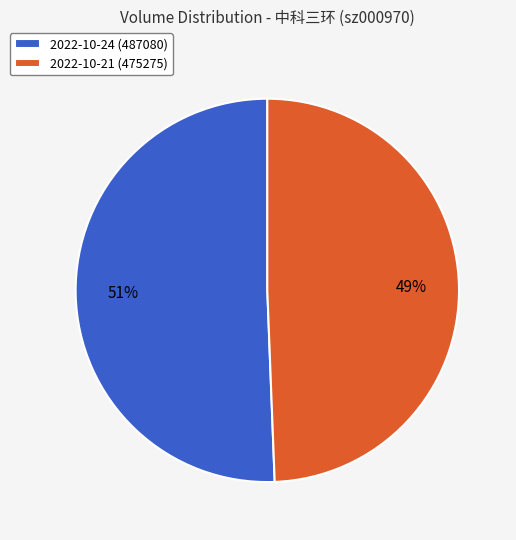

How many segments does this pie chart have?

2